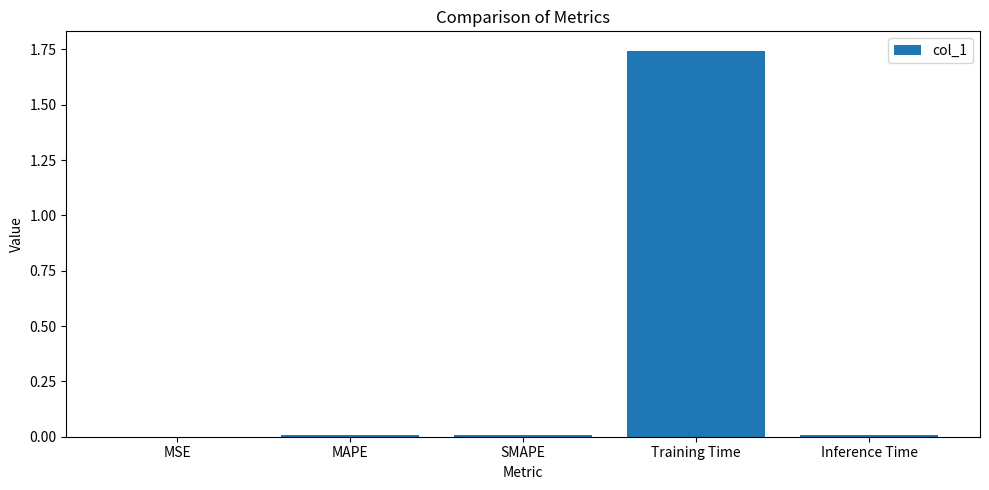

True or false: the data shows 0.0 at SMAPE.

True